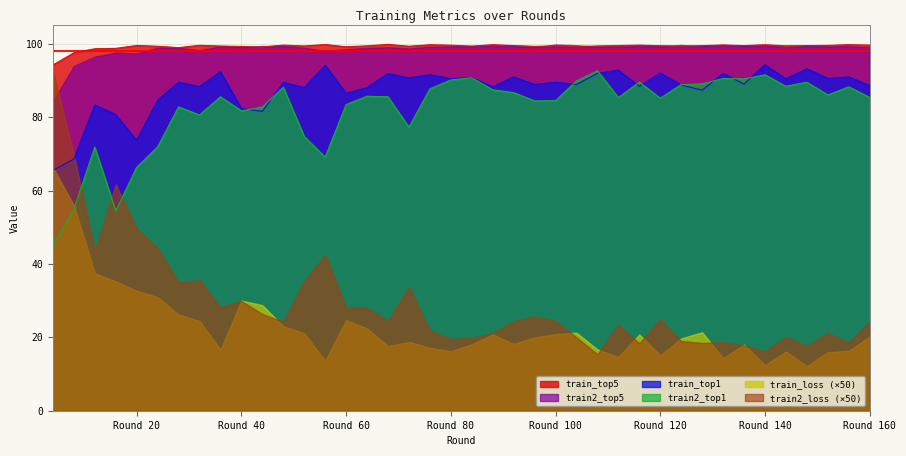

At how many categories does at least one series exceed 80?

40